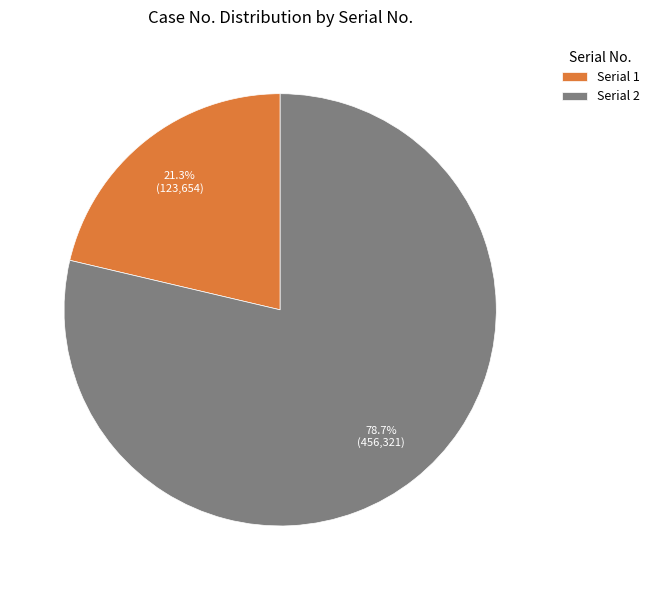

To the nearest percent, what is the difference between the largest and smallest slice percentages?

57%